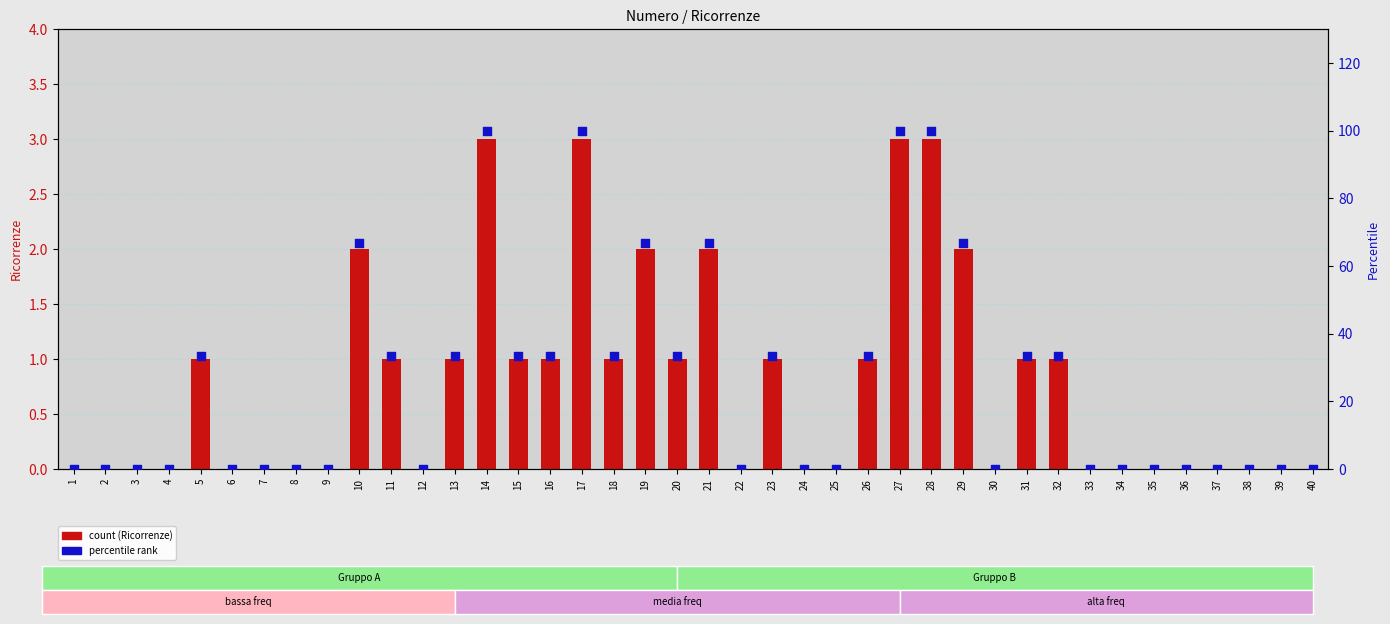

Which series has the widest spread of Y values?

Percentile rank